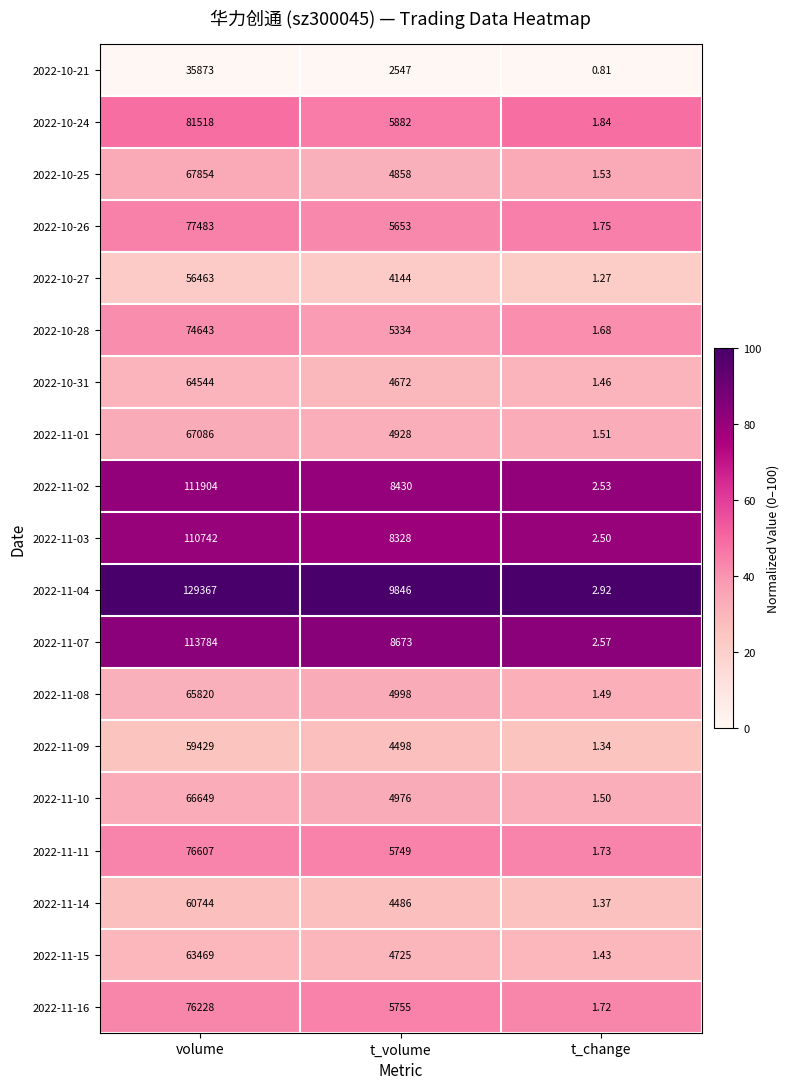

Where does the 2022-11-03 series first go above 8328?

volume